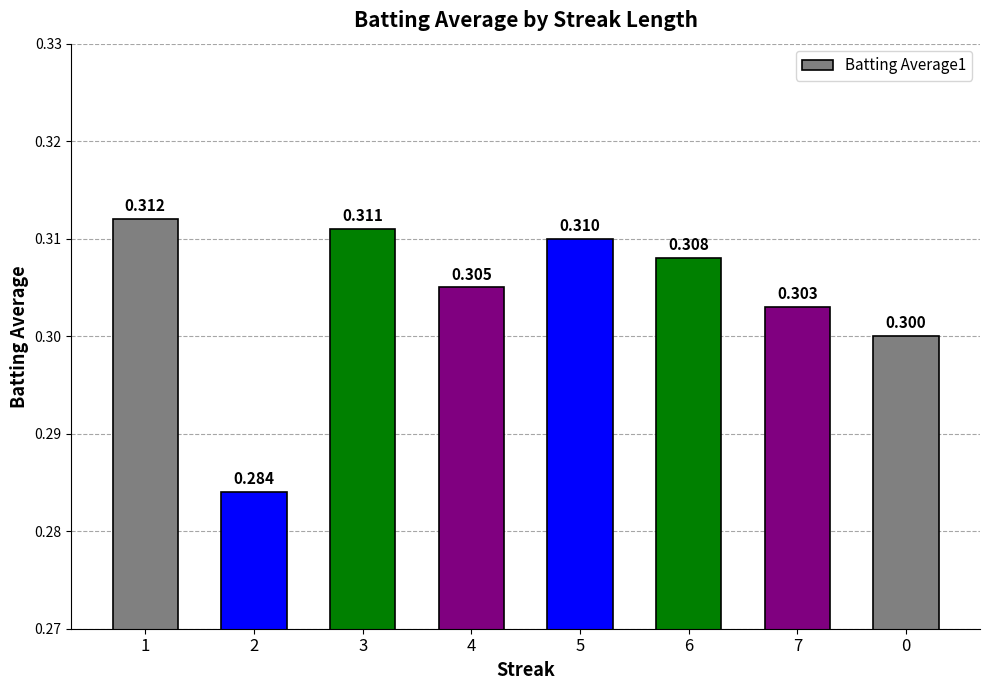

Reading left to right, transcribe all the data shown in this chart.

1=0.3	2=0.3	3=0.3	4=0.3	5=0.3	6=0.3	7=0.3	0=0.3